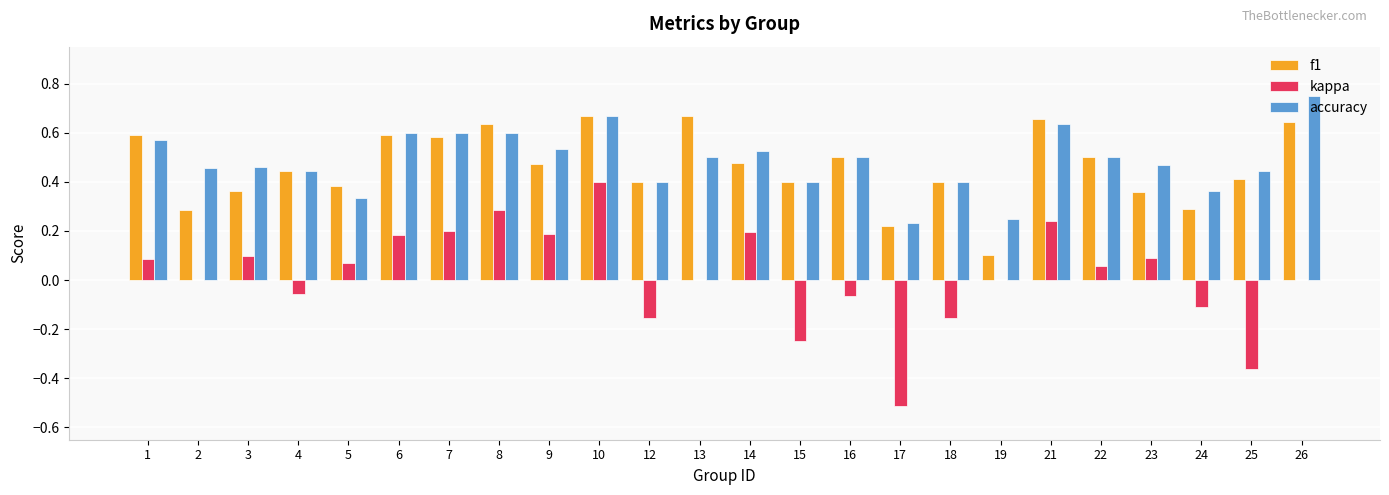

At which category is the sum across all series the highest?

10